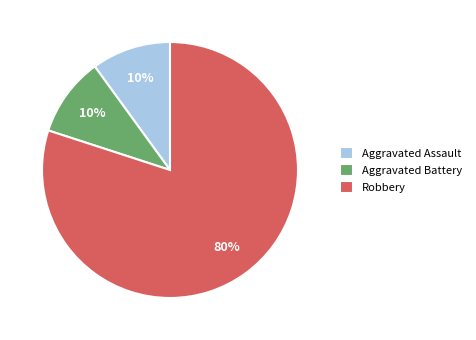

How many slices are in this pie chart?

3